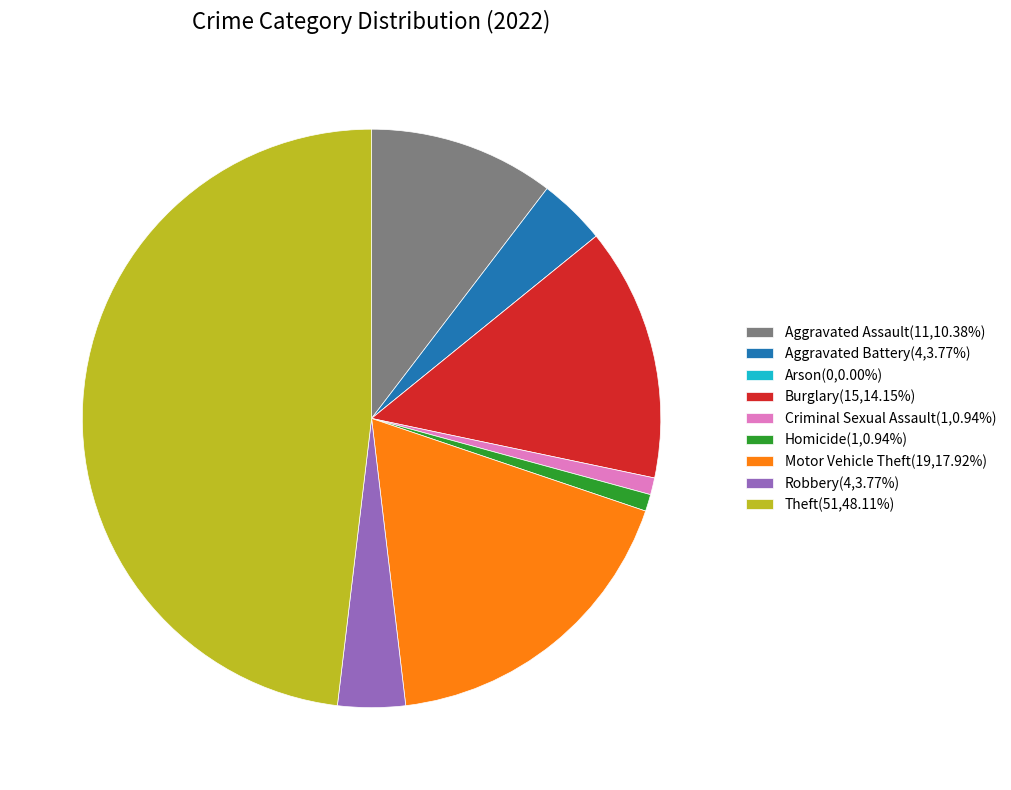

Is Aggravated Assault(11,10.38%) the majority of the pie?

No